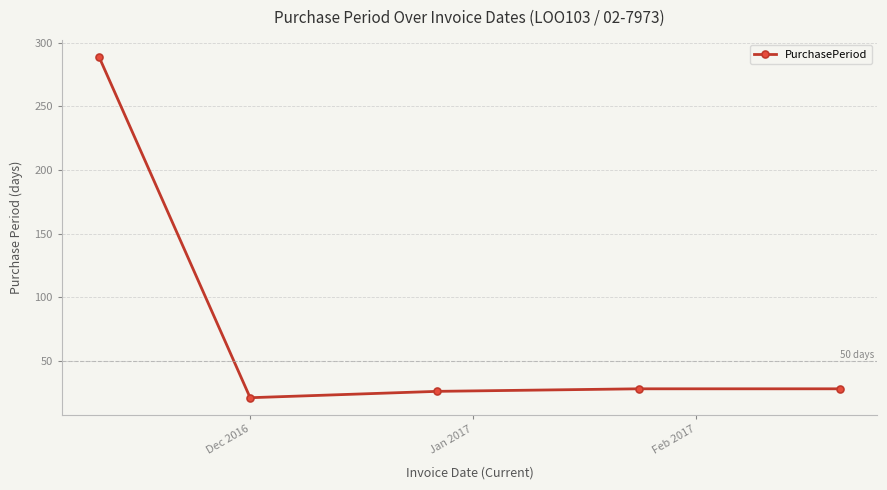

True or false: there are more than 1 points higher than both neighbors.

False